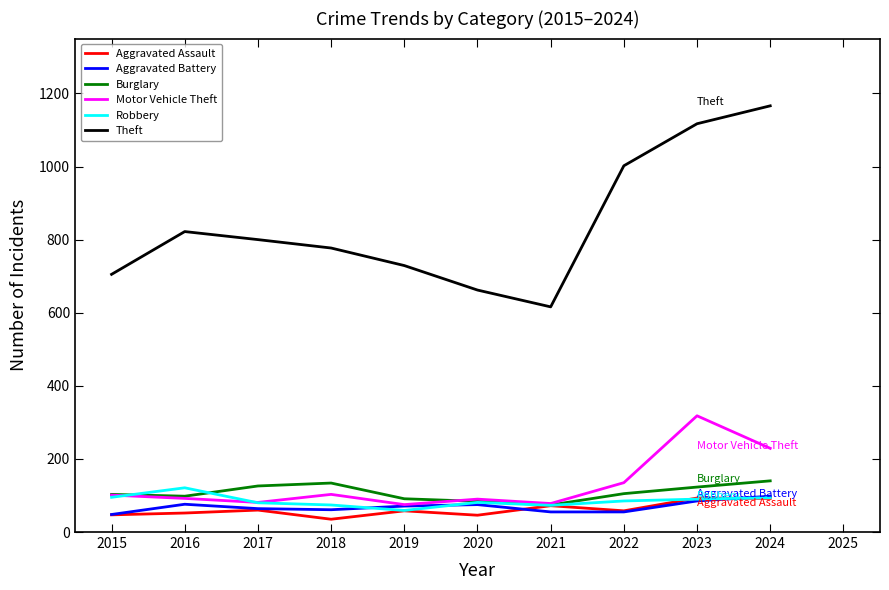

Is this an area chart (filled region under the line)?

No